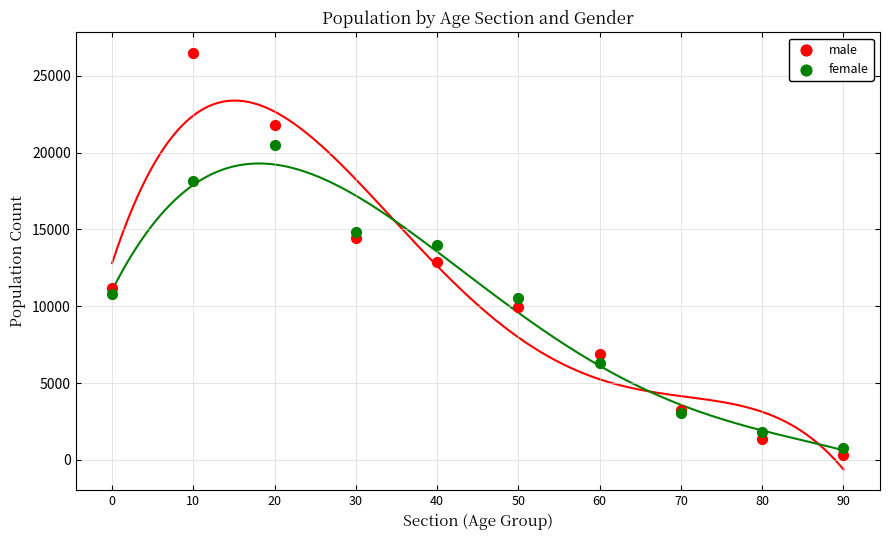

Which series has the largest Y range (max minus min)?

male